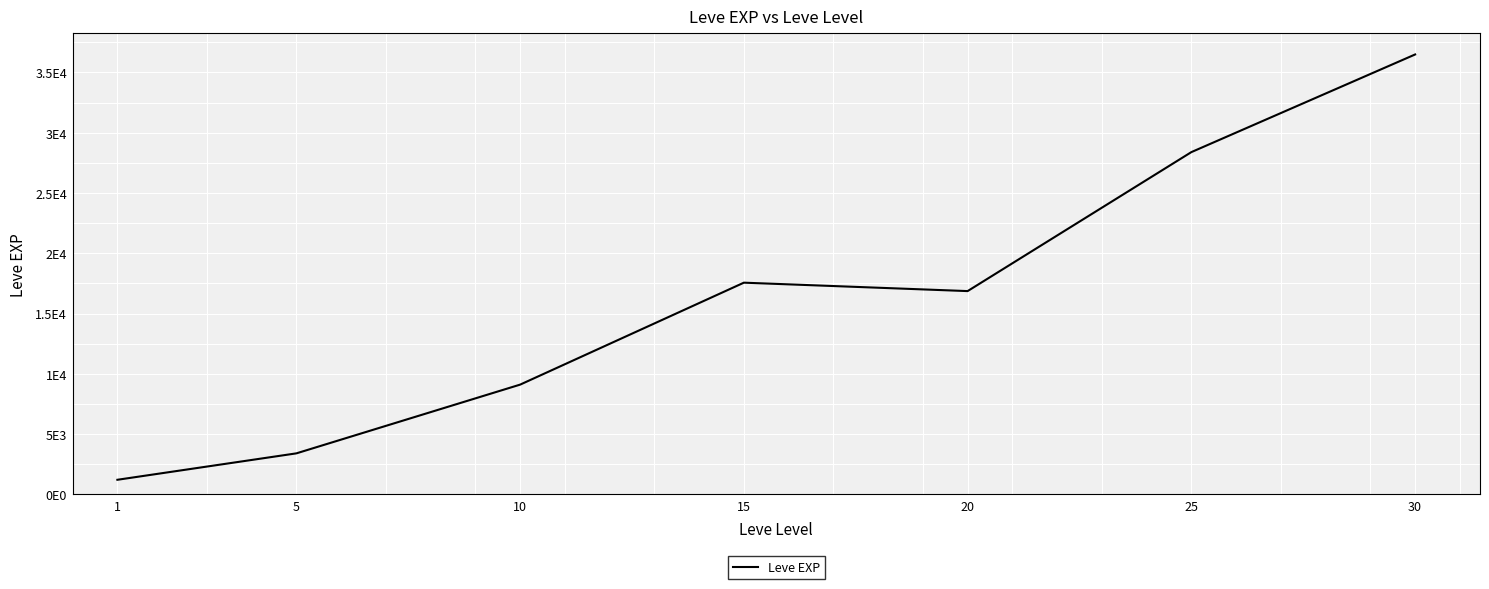

Does the chart display data point markers on the line(s)?

No